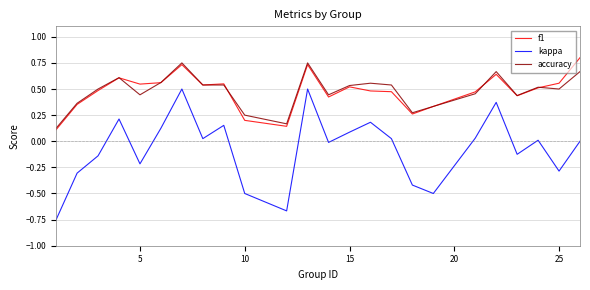

Which series has the widest spread of values?

kappa